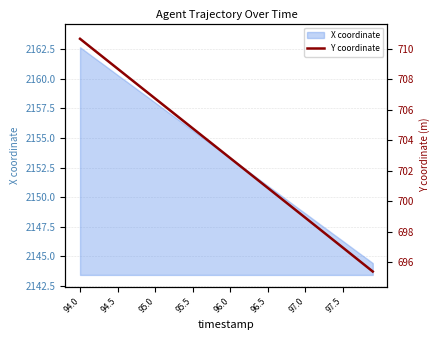

True or false: there are more than 0 points higher than both neighbors.

False